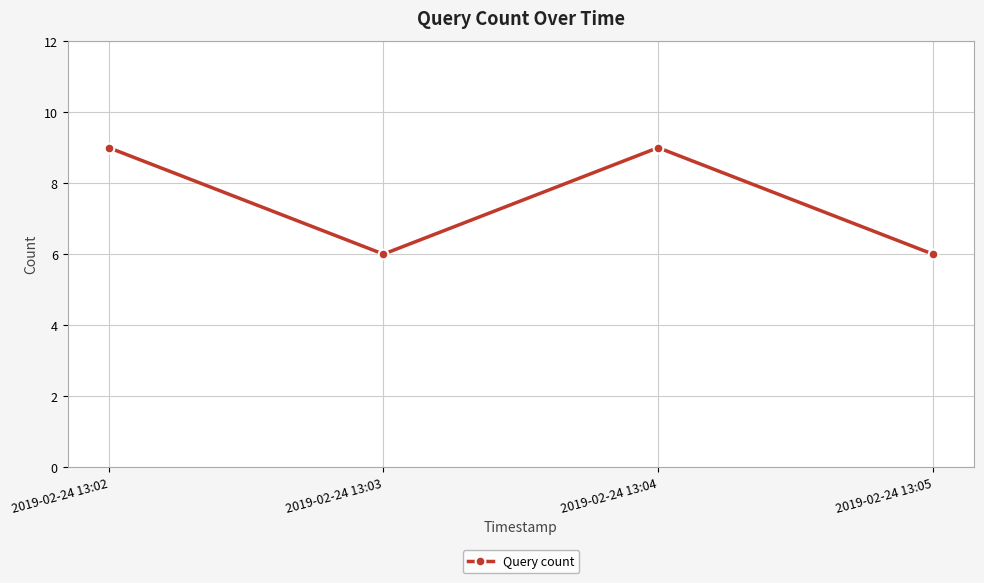

True or false: there are more than 1 points higher than both neighbors.

False